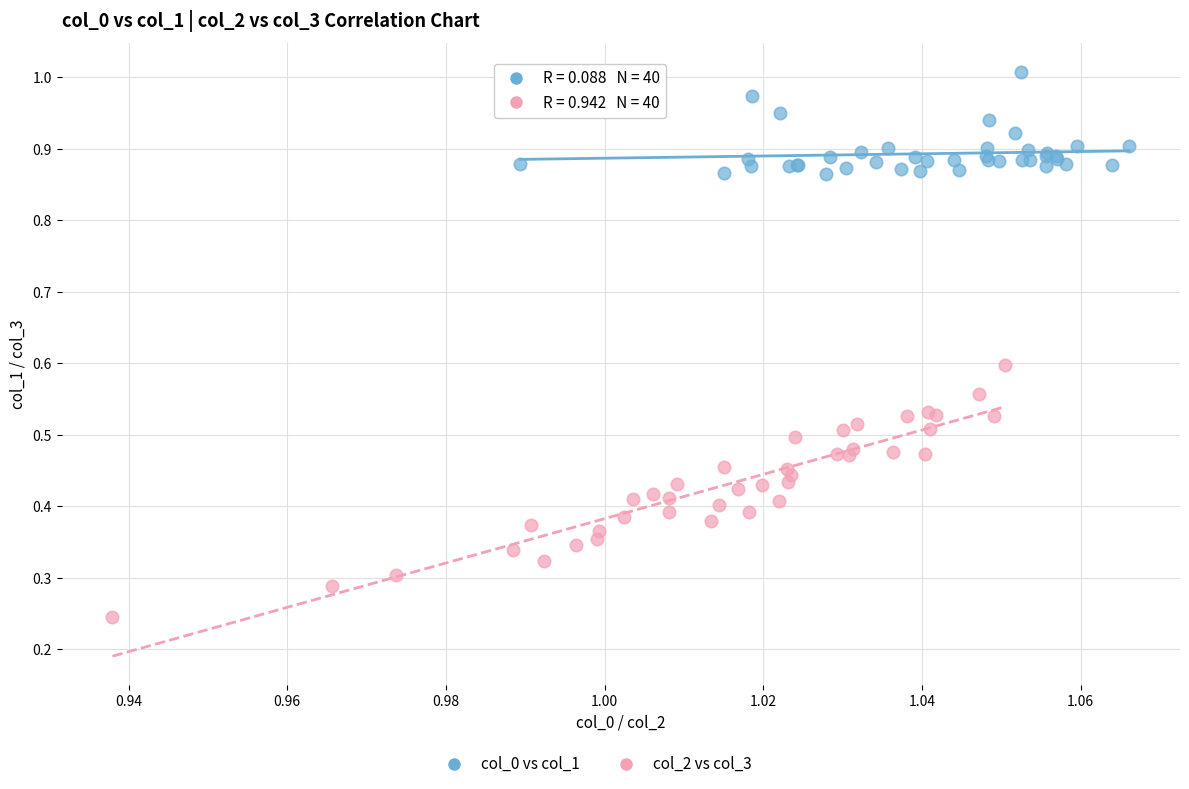

Which series contains the lowest Y value?

col_2 vs col_3